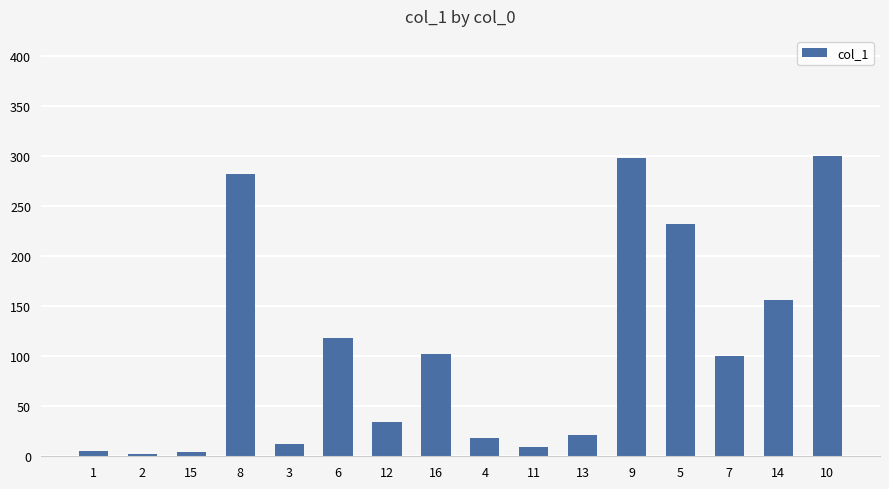

What is the greatest value displayed?

300.3